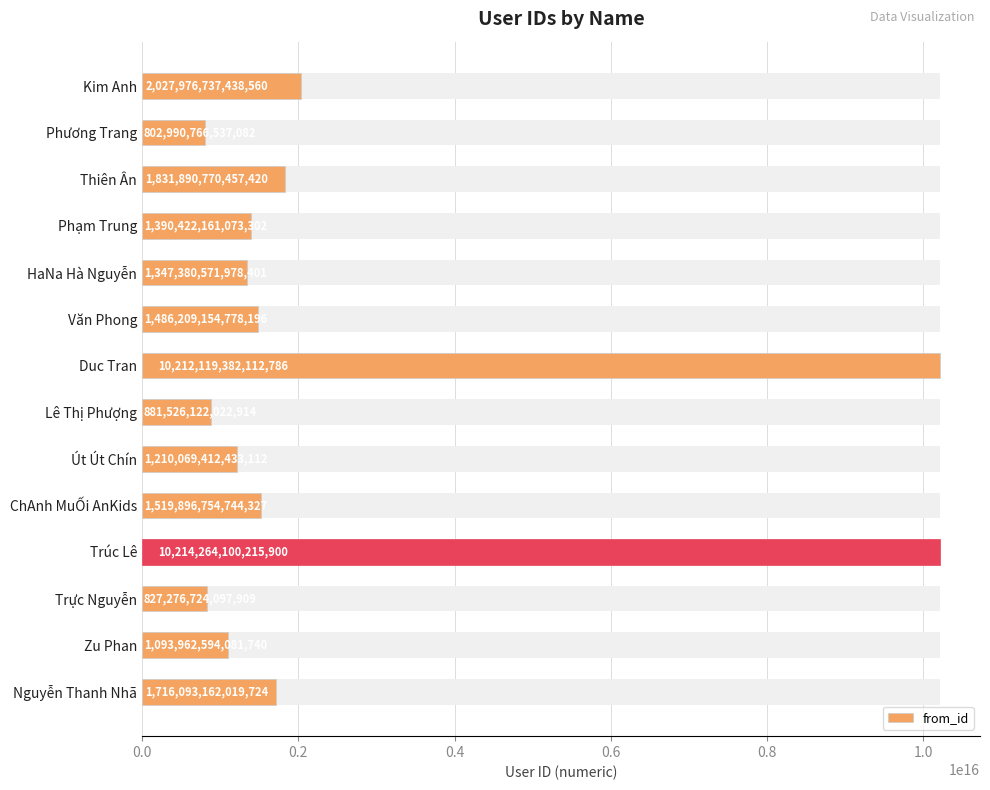

What is the sum of all values?

36562078413991376